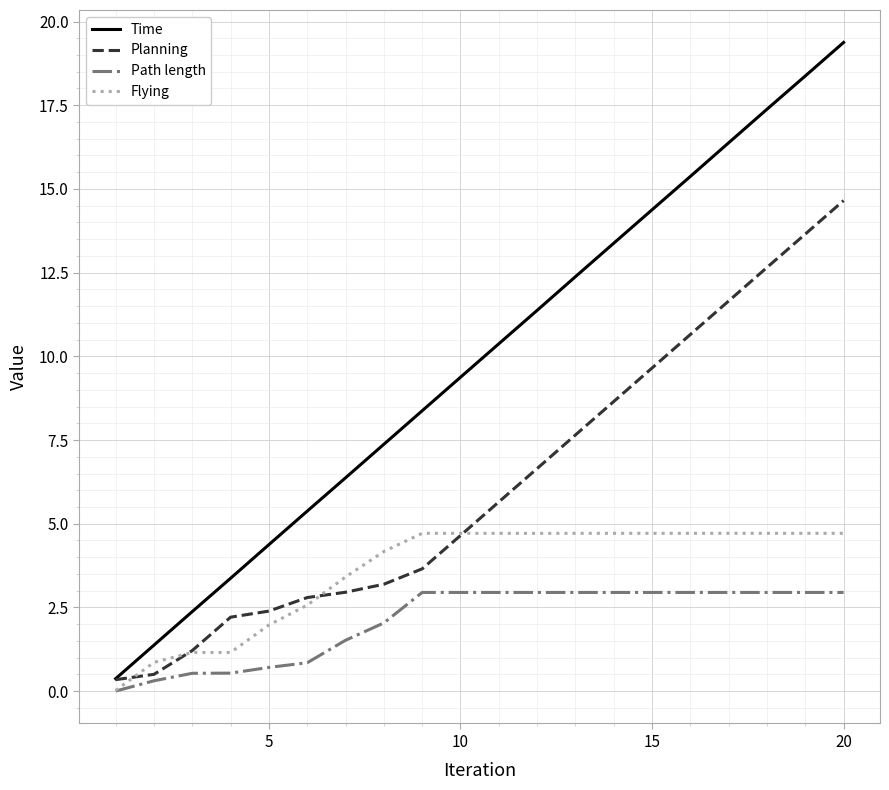

List the series in order of their overall mean, highest first.

Time, Planning, Flying, Path length